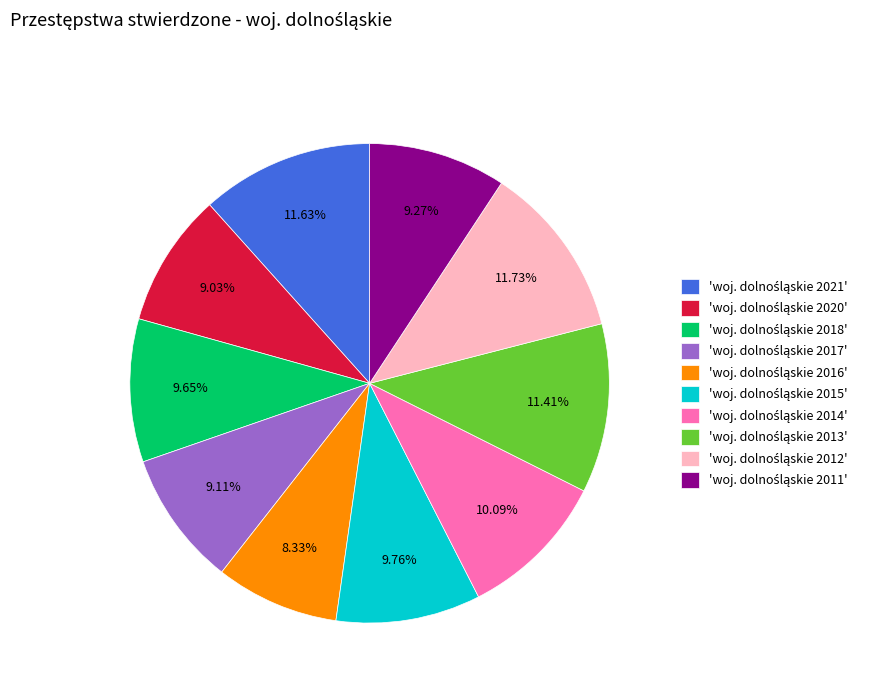

Is there any slice that represents more than half of the pie?

No